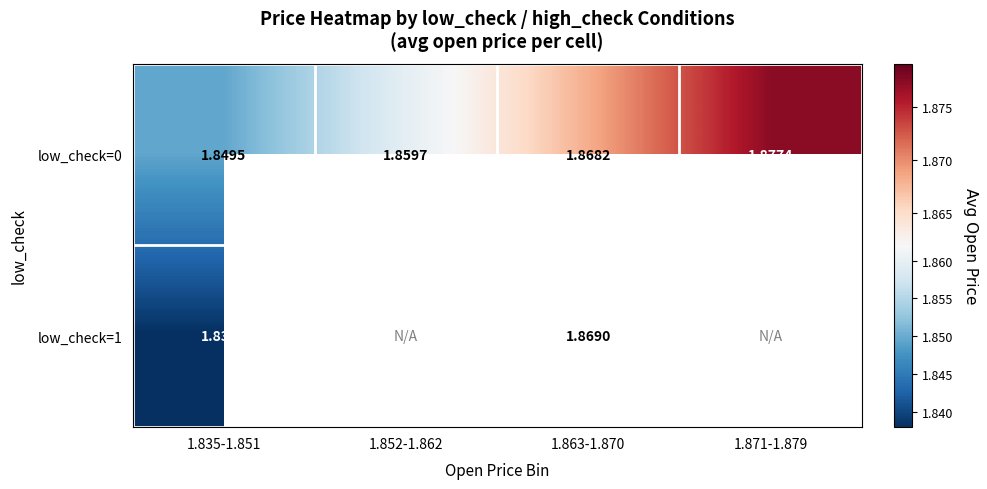

At which category is the sum across all series the highest?

1.863-1.870